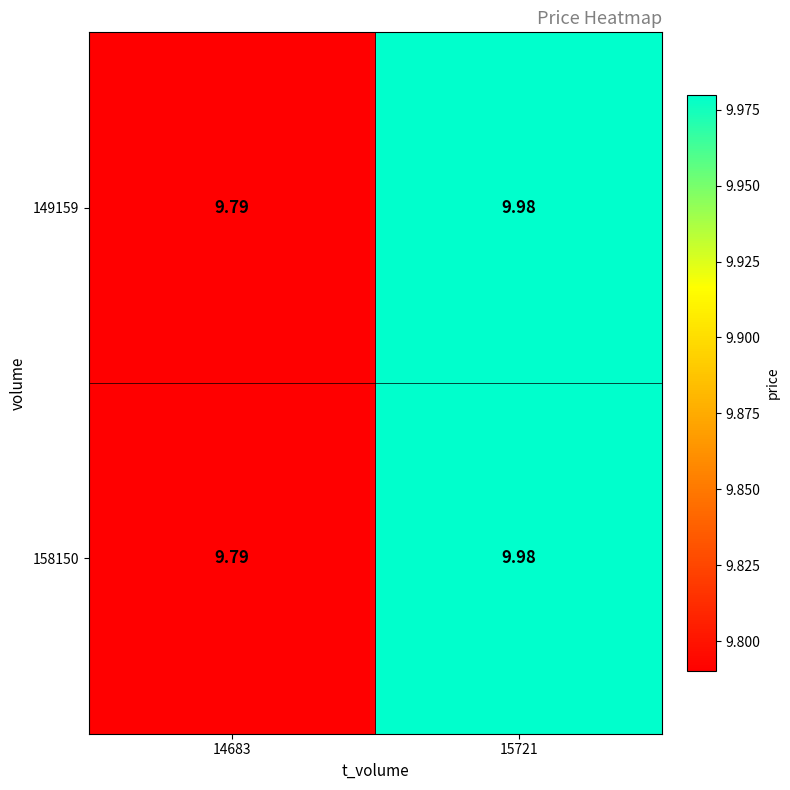

Which series changed the most between 14683 and 15721?

149159